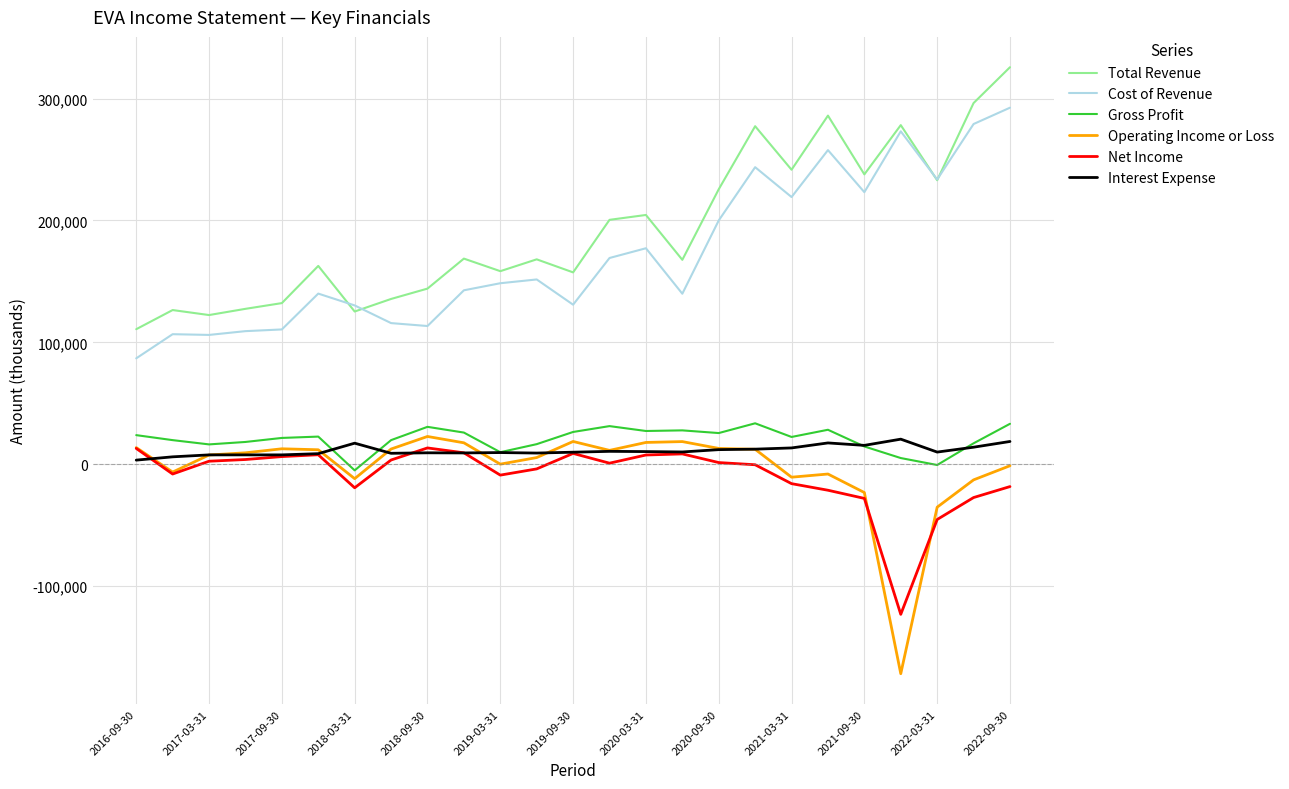

True or false: Cost of Revenue and Gross Profit intersect in this chart.

False